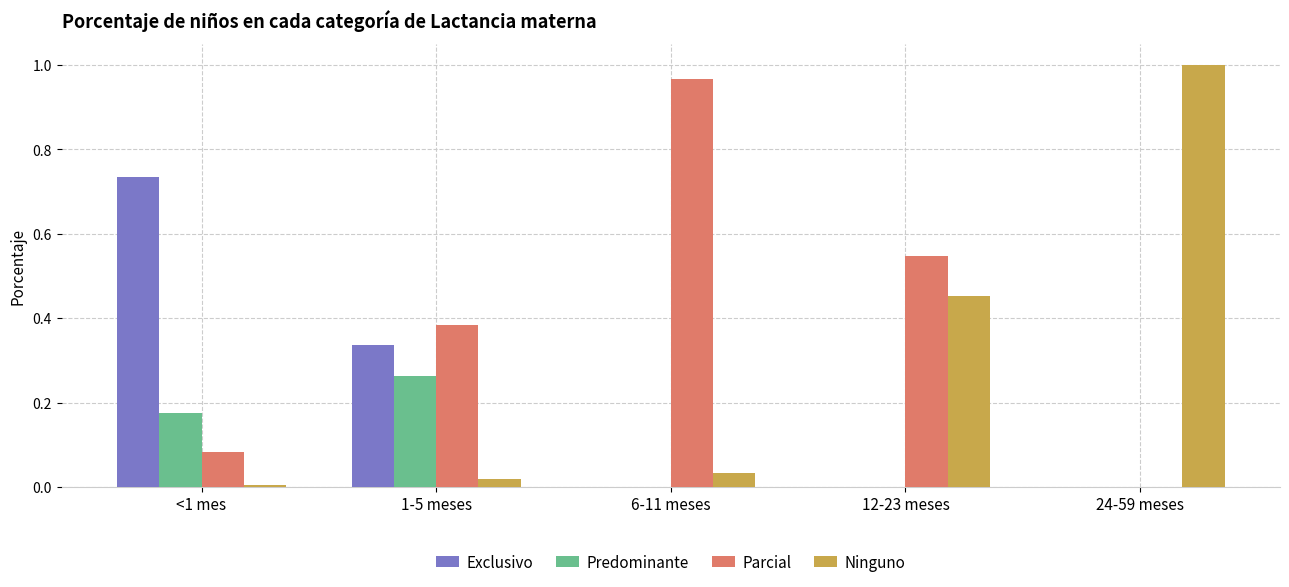

True or false: Exclusivo has a value of 0.0 at 24-59 meses.

True